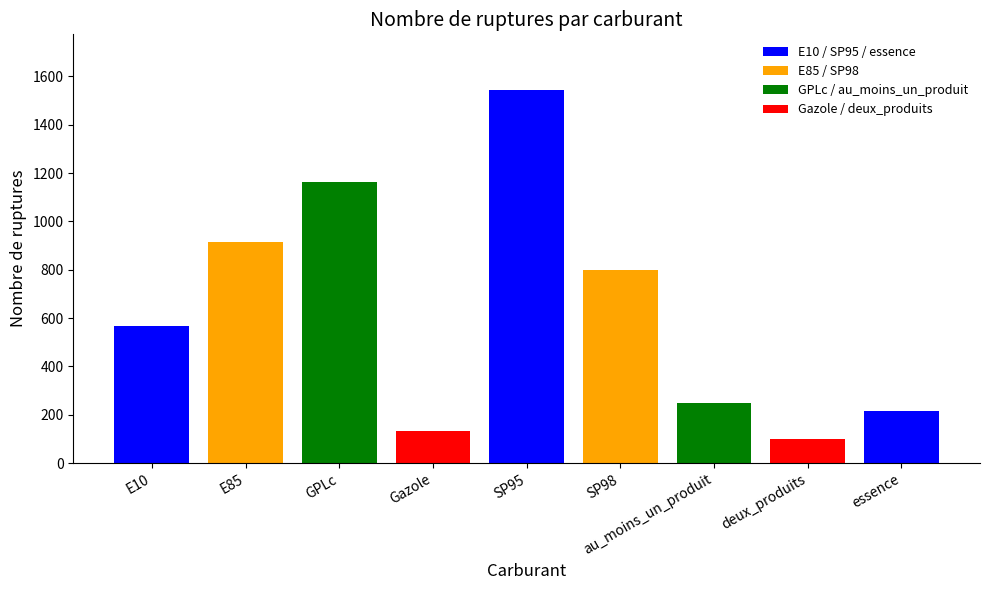

At which label is the value closest to 821?

SP98